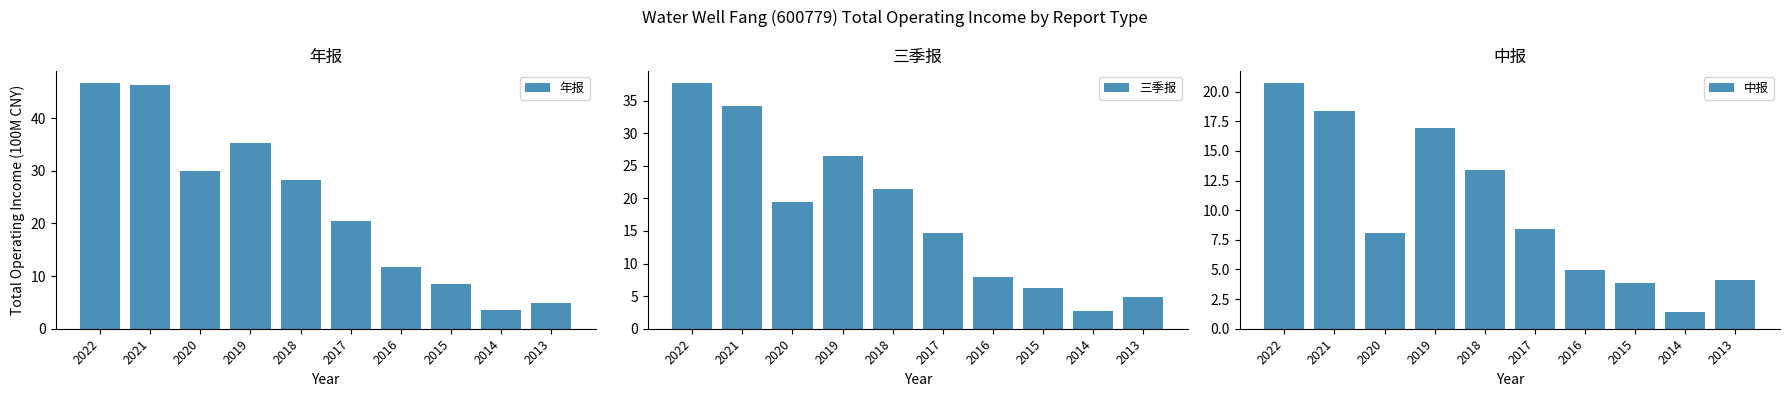

Where does the 中报 series first go above 8?

2022